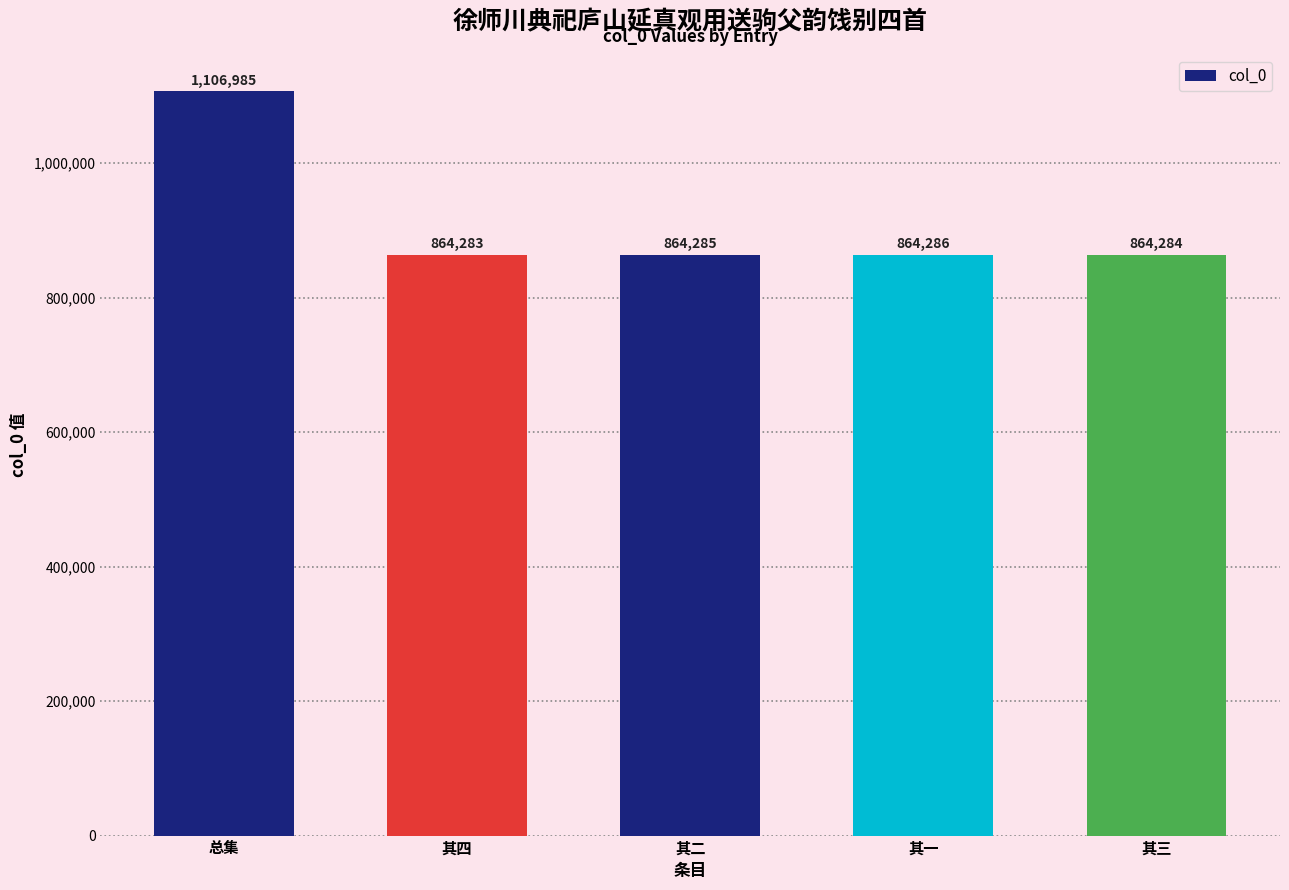

Reading left to right, what are all the values shown in this chart?

总集=1106985	其四=864283	其二=864285	其一=864286	其三=864284